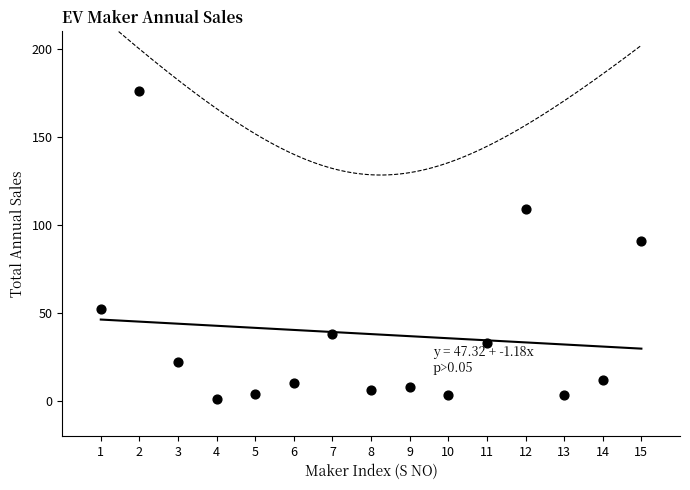

What Y value in the scatter plot is closest to 88?

91